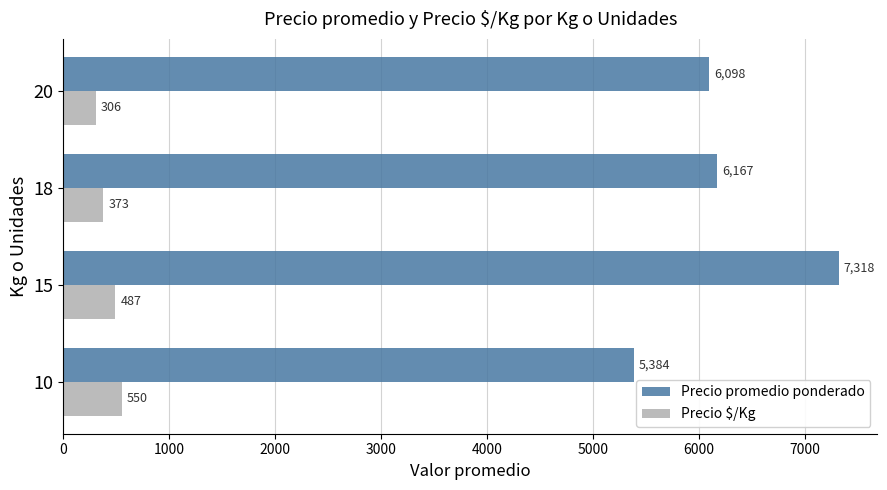

Which series has the largest range (max minus min)?

Precio promedio ponderado